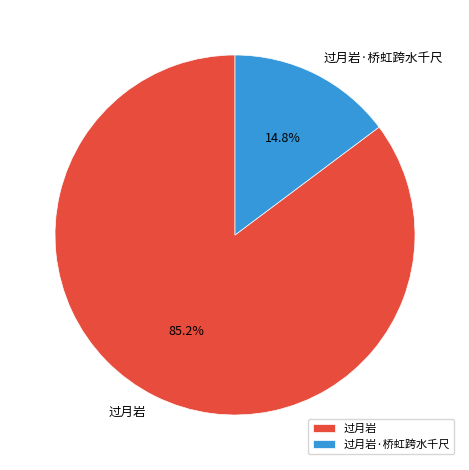

Count the number of slices in the pie.

2